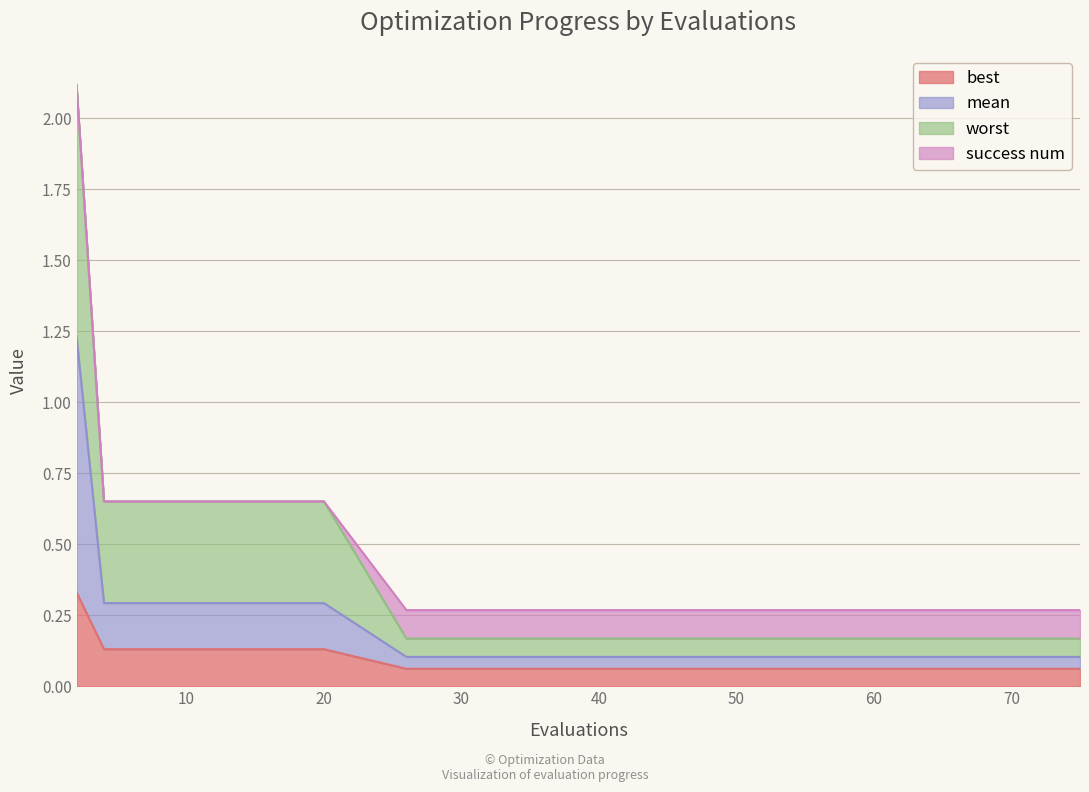

What is the value of the best point at the 13th from the left?

0.1